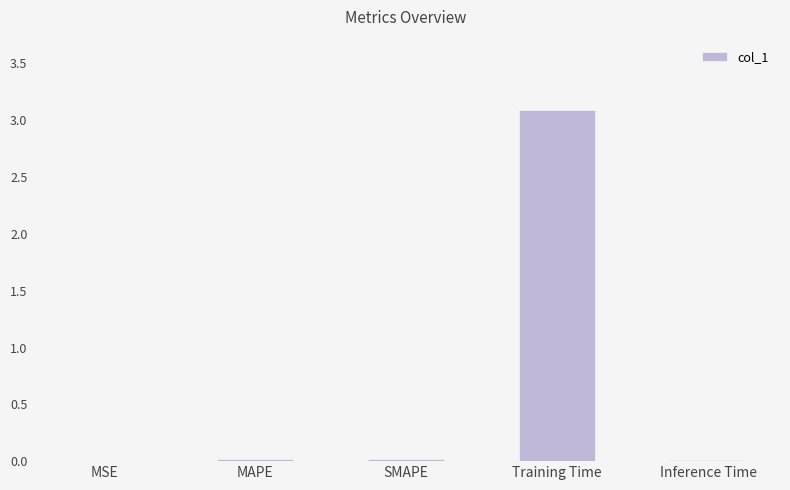

What is the maximum value shown in the chart?

3.1